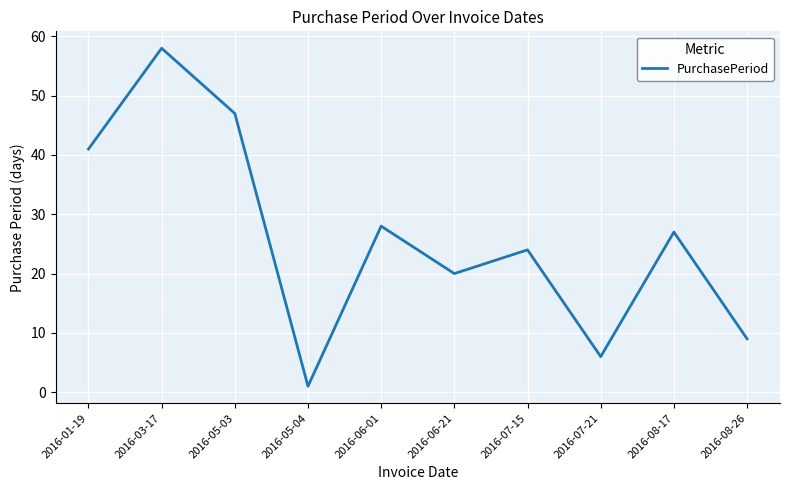

How many lines are shown in the chart?

1